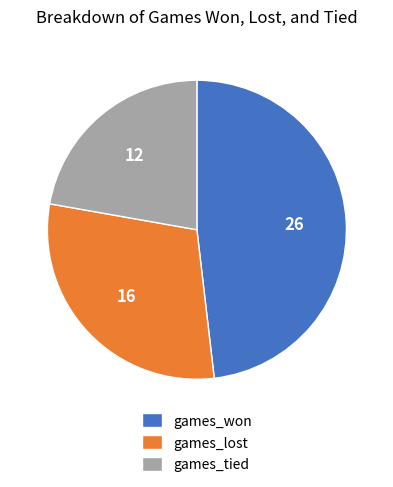

Which has a higher value, games_tied or games_lost?

games_lost